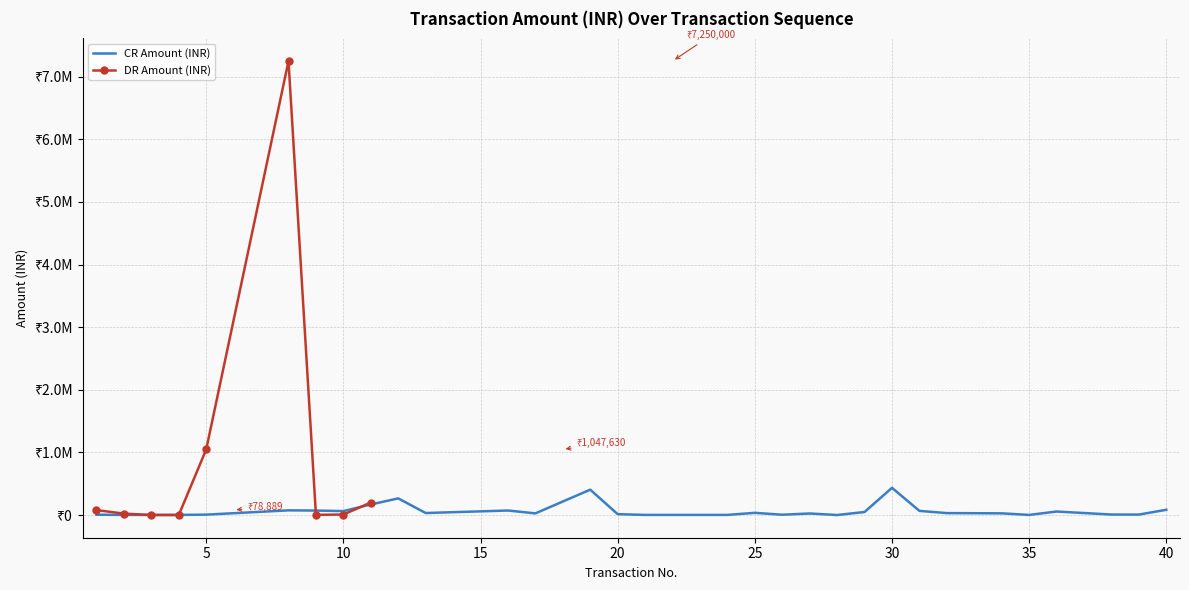

True or false: DR Amount (INR) and CR Amount (INR) cross at least once.

True